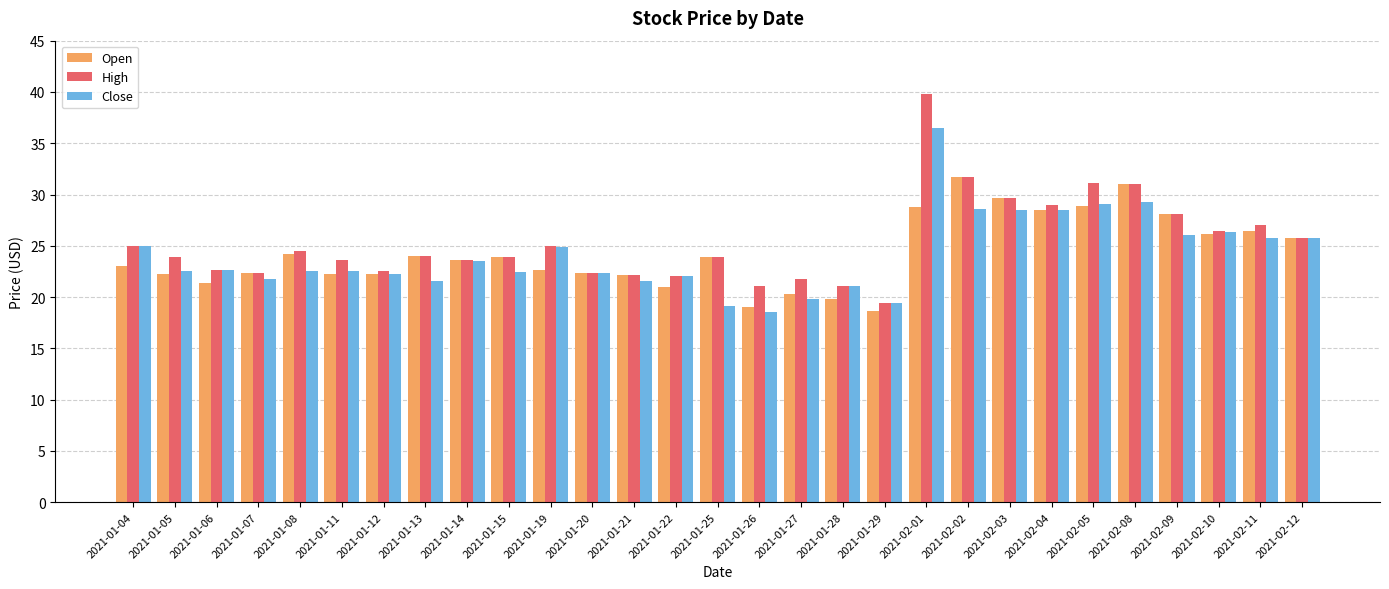

What is the difference between the highest and lowest values at 2021-01-04?

1.9